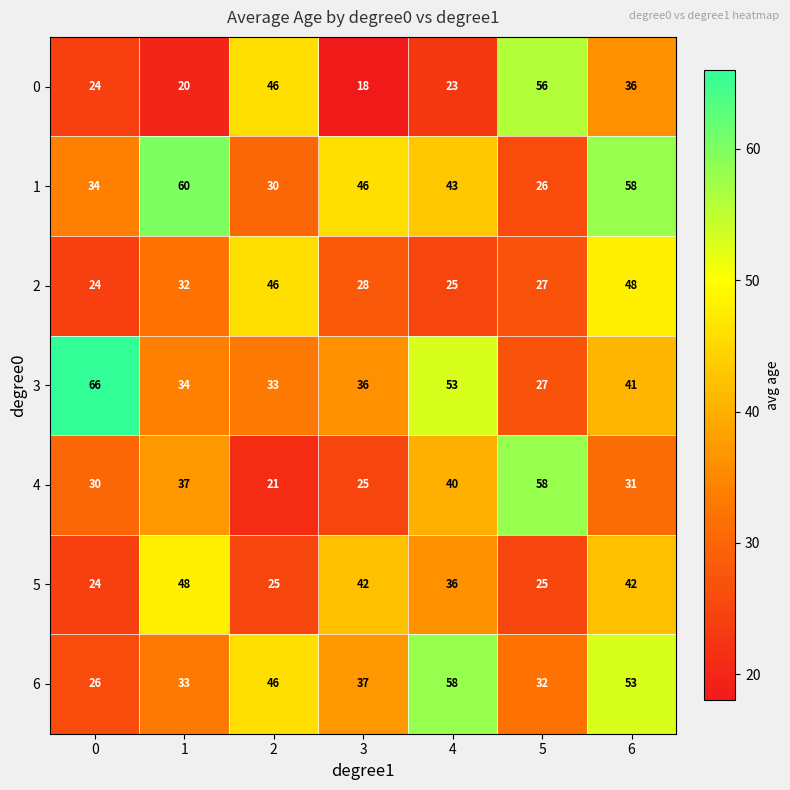

Which series has the widest spread of values?

3